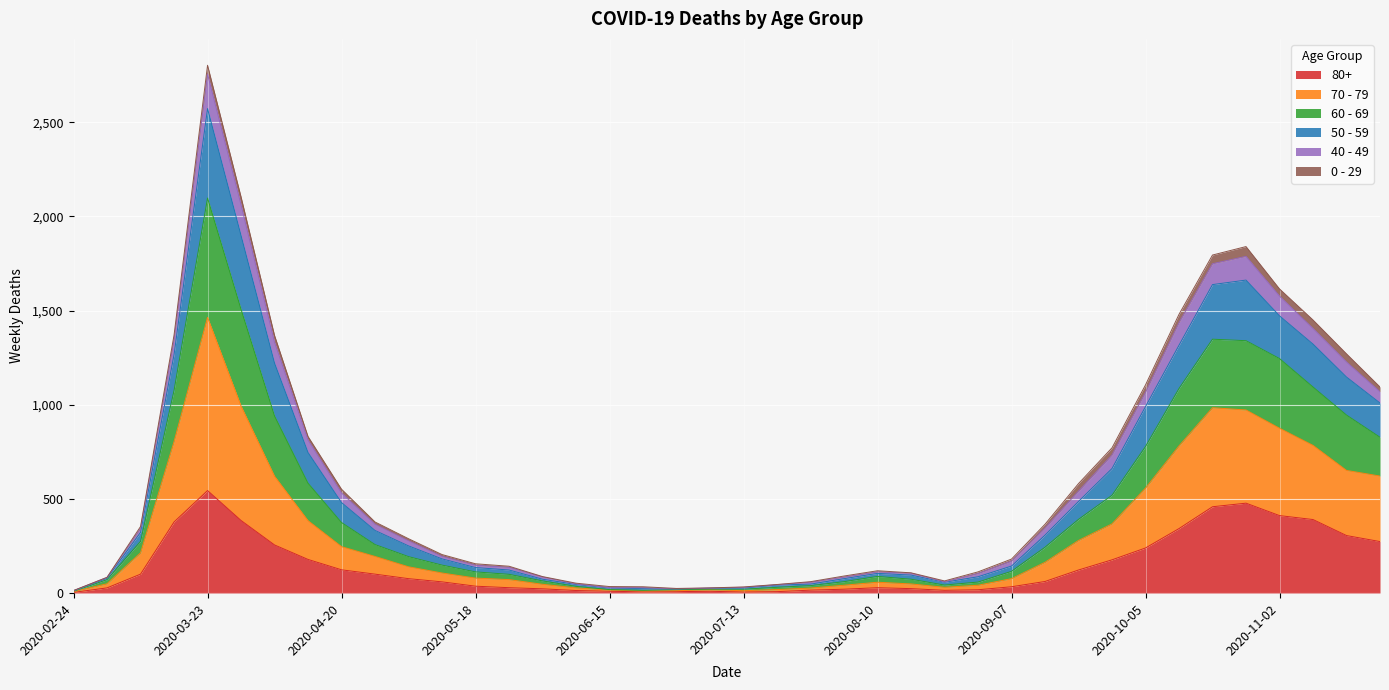

Which category has the highest value in the 80+ series?

2020-03-23